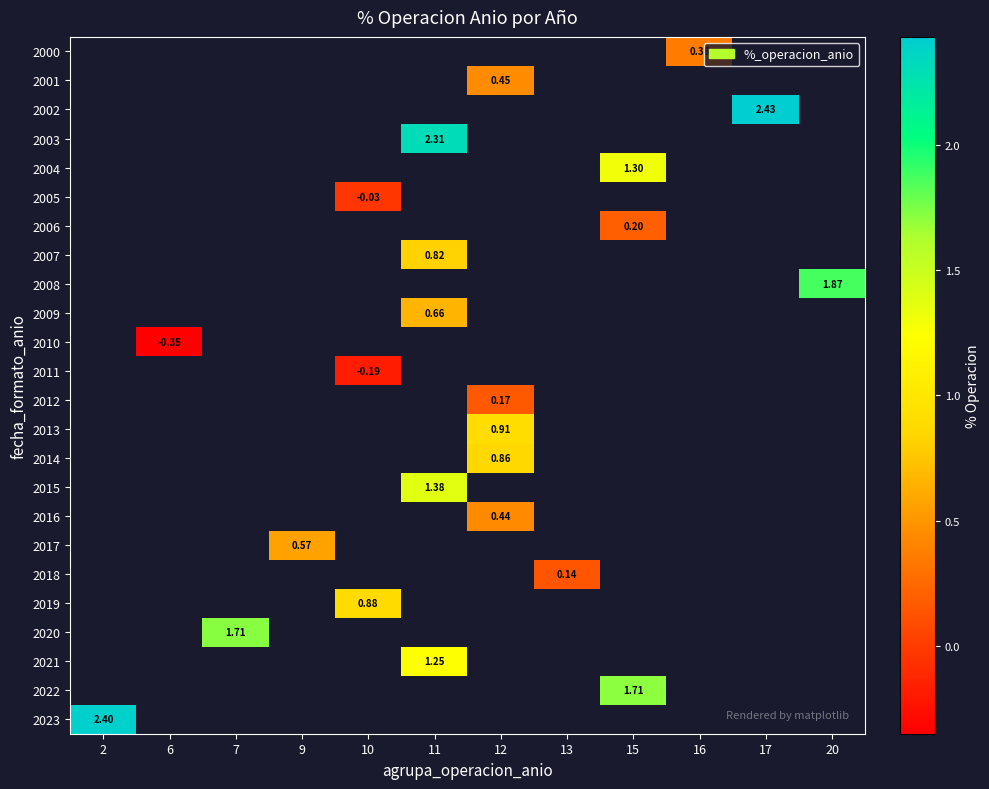

What is the smallest value displayed?

-0.3